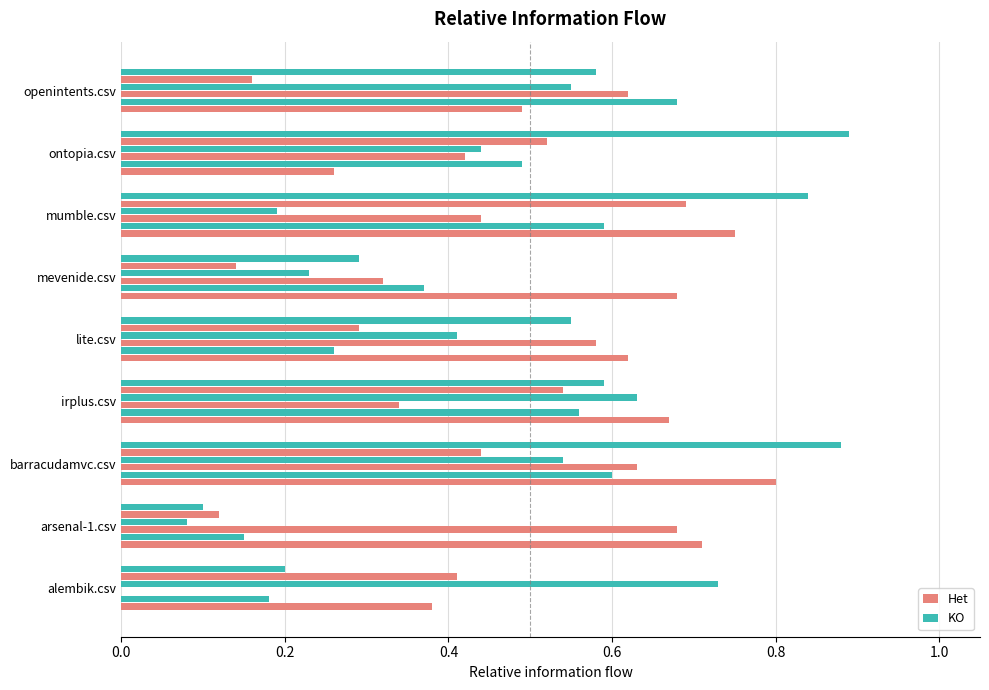

Count the number of categories in the chart.

9